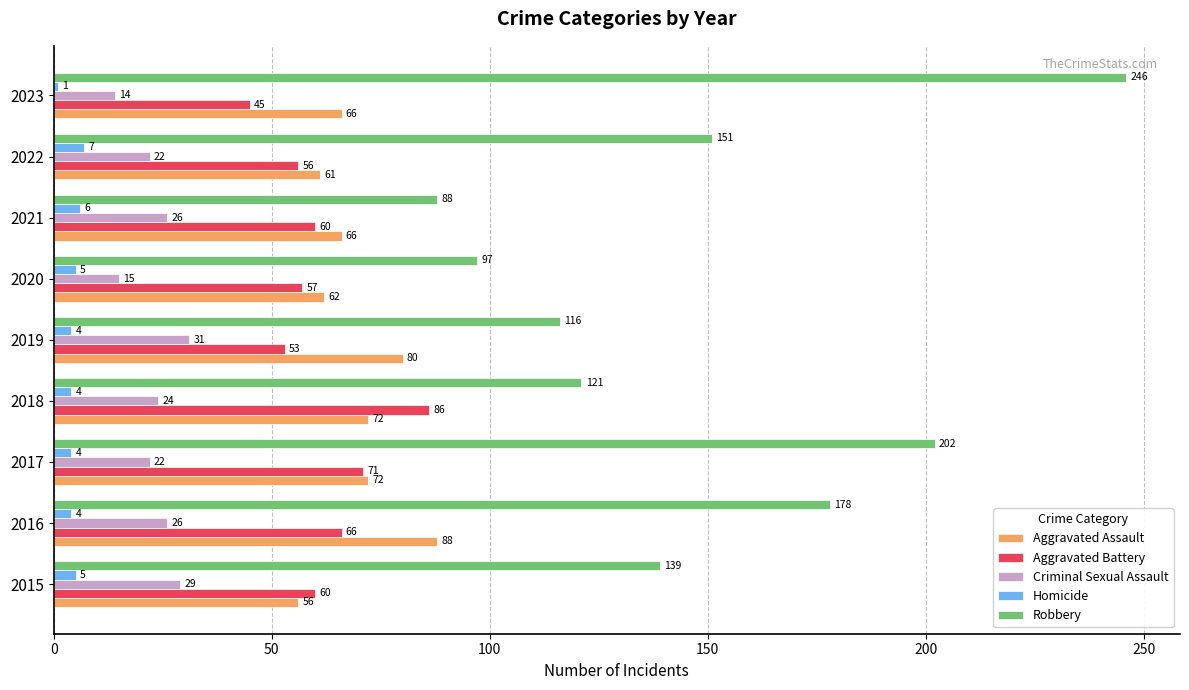

Is it true that Aggravated Battery equals 39 at 2018?

False